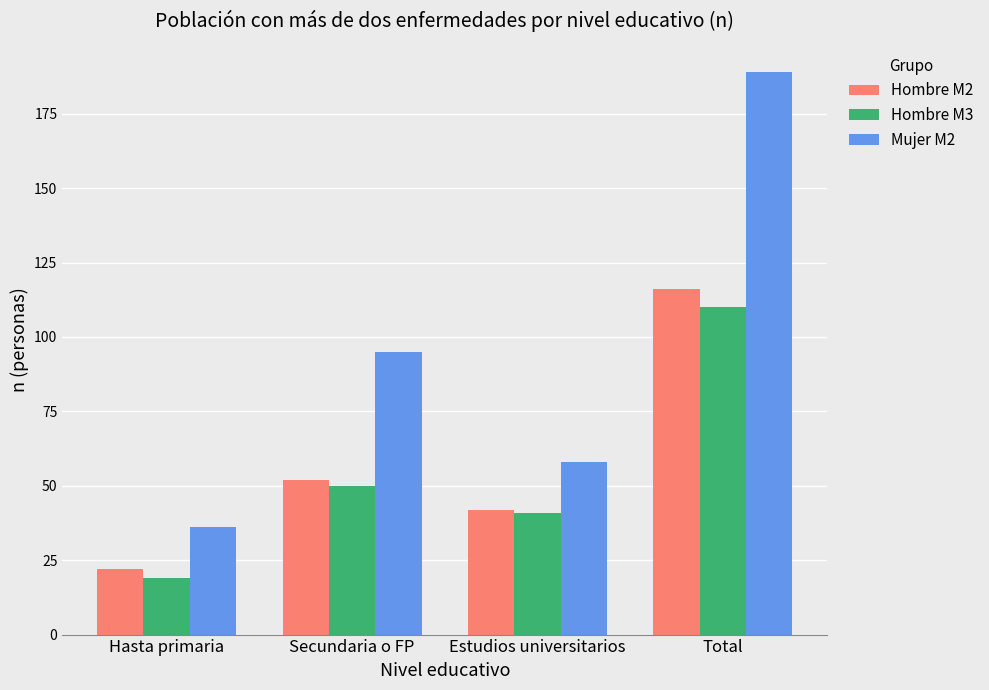

Is it true that Hombre M2 equals 58 at Estudios universitarios?

False